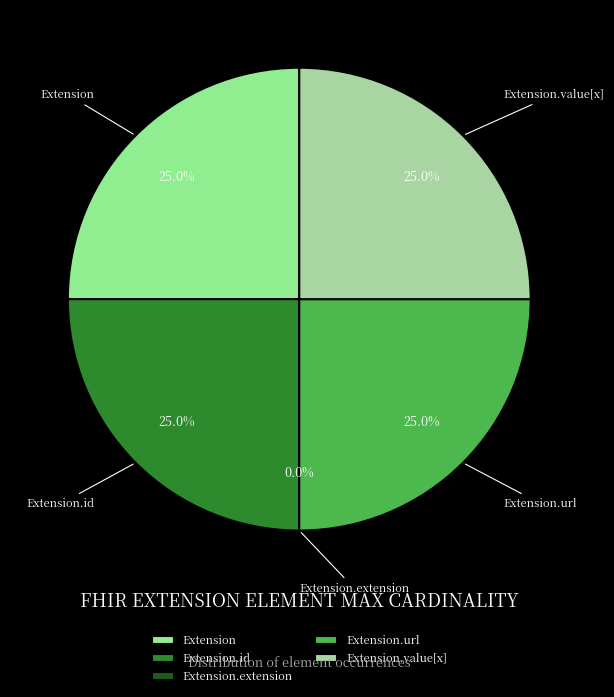

Which slice is the largest?

Extension